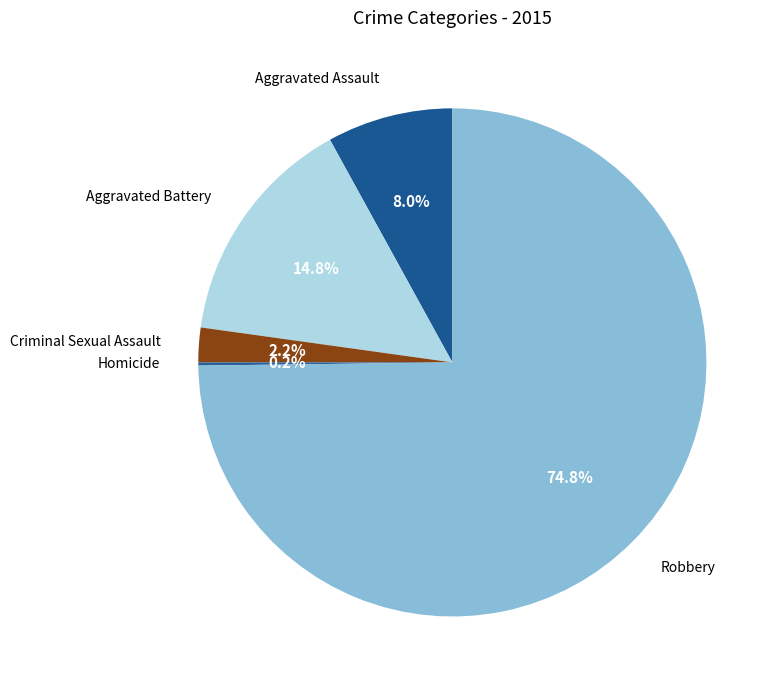

Does Aggravated Assault represent more than half of the total?

No